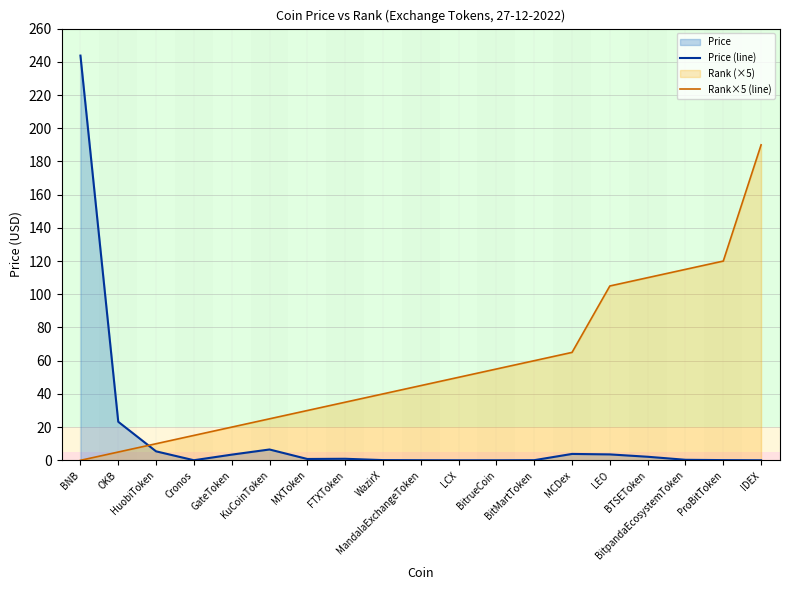

What is the label of the 8th point from the right?

BitrueCoin